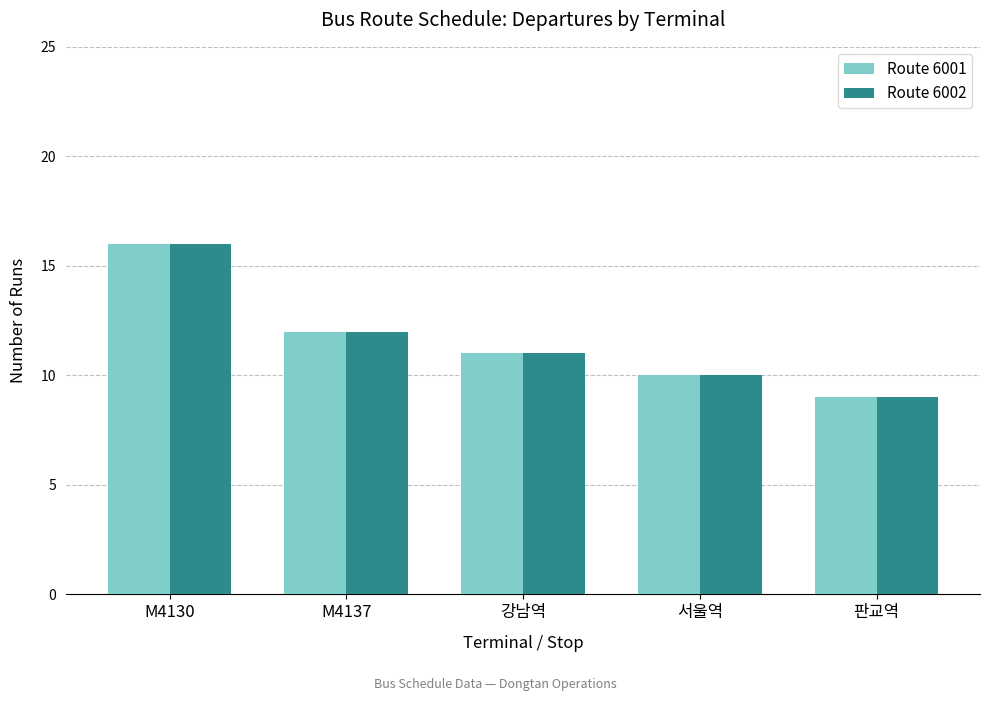

Is the value of Route 6002 at 판교역 greater than the value of Route 6001 at M4130?

No